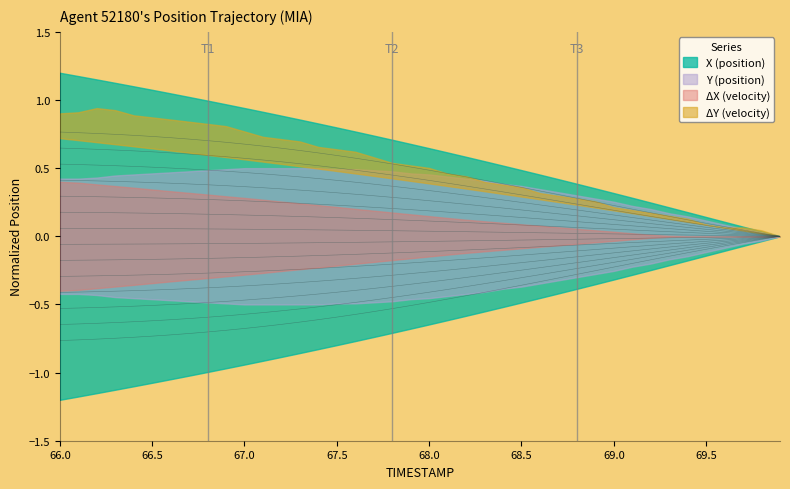

Reading right to left, extract all data points from this chart.

69.9=-0.0	69.8=-0.0	69.7=-0.0	69.6=-0.1	69.5=-0.1	69.4=-0.1	69.3=-0.1	69.2=-0.1	69.1=-0.2	69.0=-0.2	68.9=-0.2	68.8=-0.2	68.7=-0.3	68.6=-0.3	68.5=-0.3	68.4=-0.3	68.3=-0.3	68.2=-0.4	68.1=-0.4	68.0=-0.4	67.9=-0.4	67.8=-0.4	67.7=-0.5	67.6=-0.5	67.5=-0.5	67.4=-0.5	67.3=-0.5	67.2=-0.5	67.1=-0.6	67.0=-0.6	66.9=-0.6	66.8=-0.6	66.7=-0.6	66.6=-0.6	66.5=-0.6	66.4=-0.6	66.3=-0.6	66.2=-0.6	66.1=-0.6	66.0=-0.6